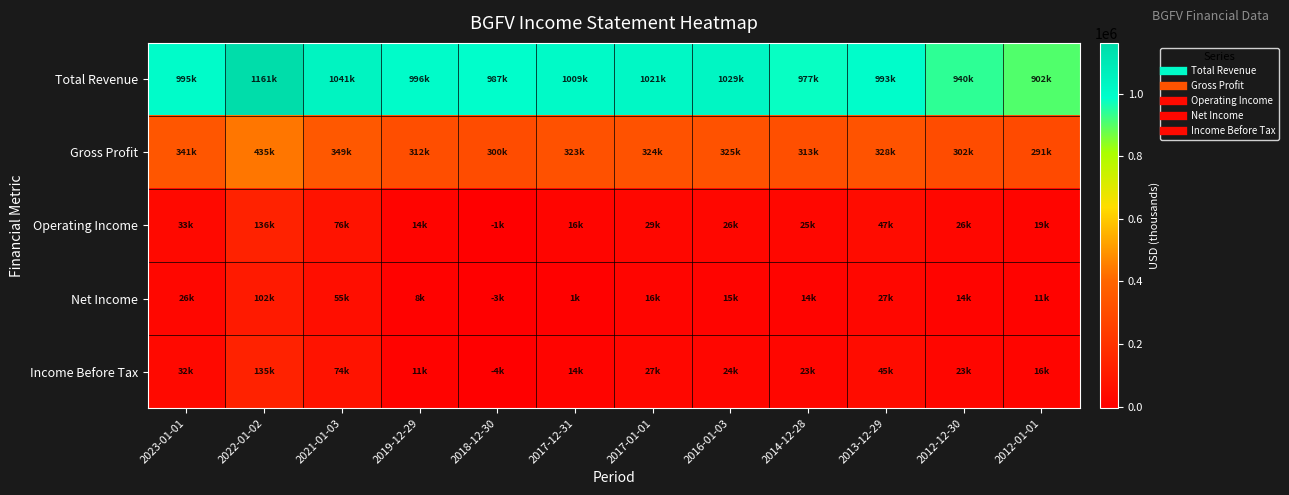

At how many categories does at least one series exceed 102238?

12